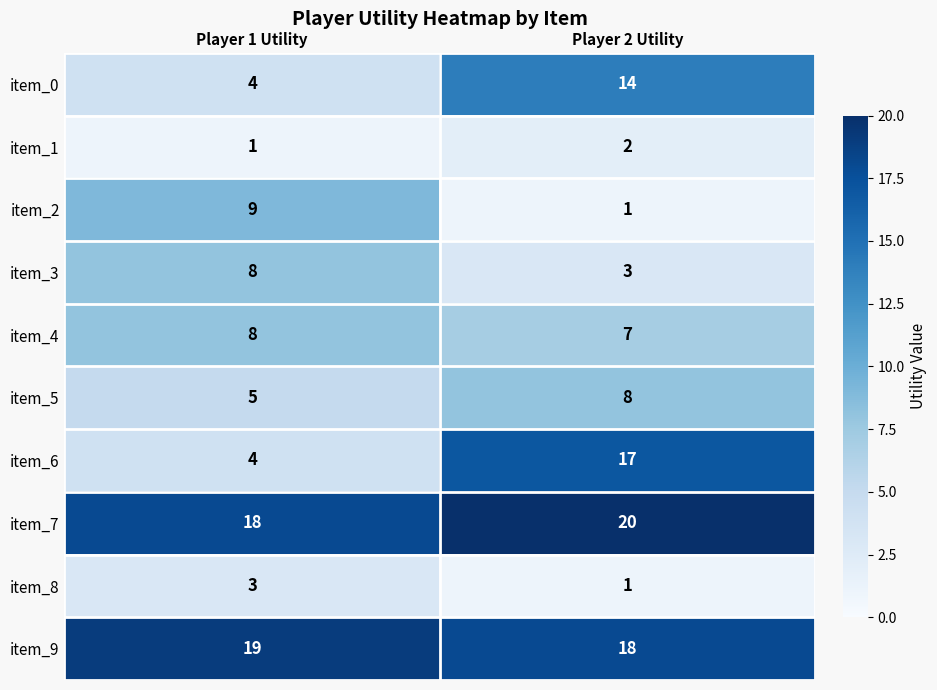

What is the highest value of the item_5 series?

8